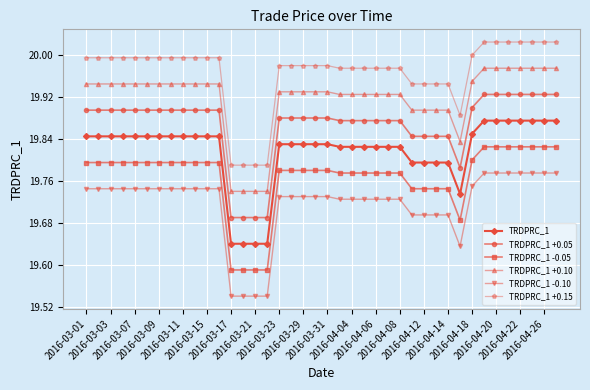

True or false: TRDPRC_1 -0.10 and TRDPRC_1 +0.05 cross at least once.

False